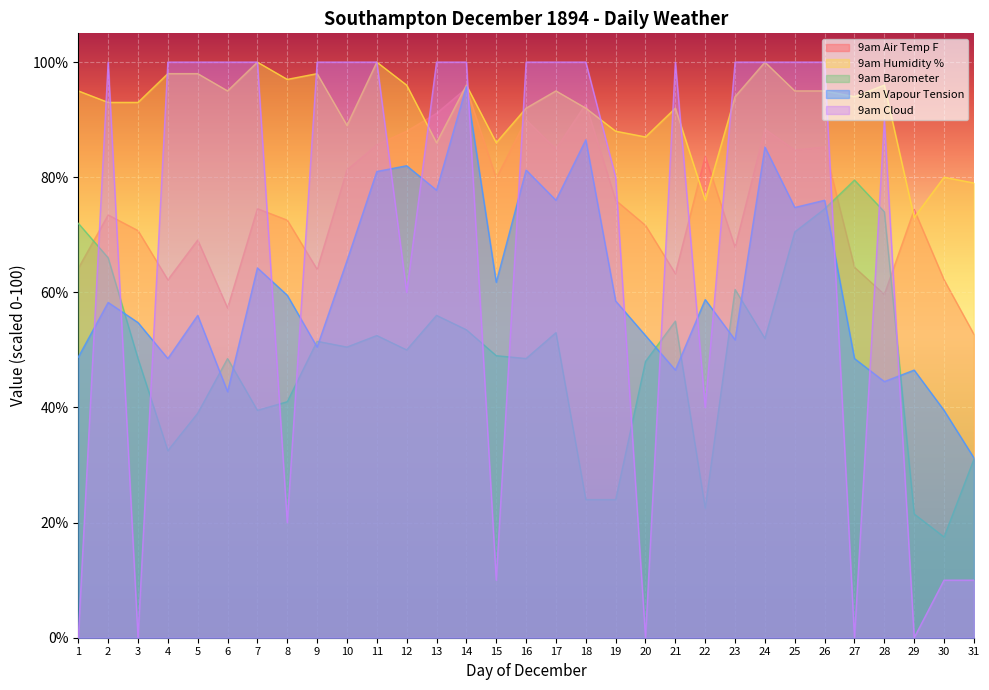

What are all the series names shown in the legend?

9am Air Temp F, 9am Humidity %, 9am Barometer, 9am Vapour Tension, 9am Cloud